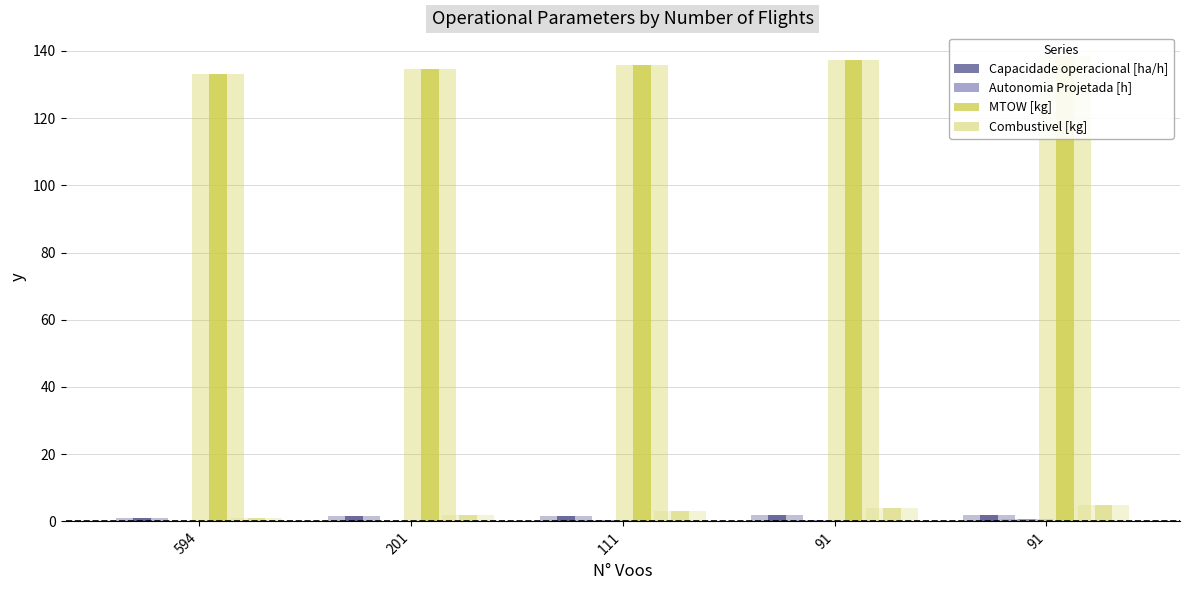

Between 201 and 111, which series saw the biggest shift?

MTOW [kg]